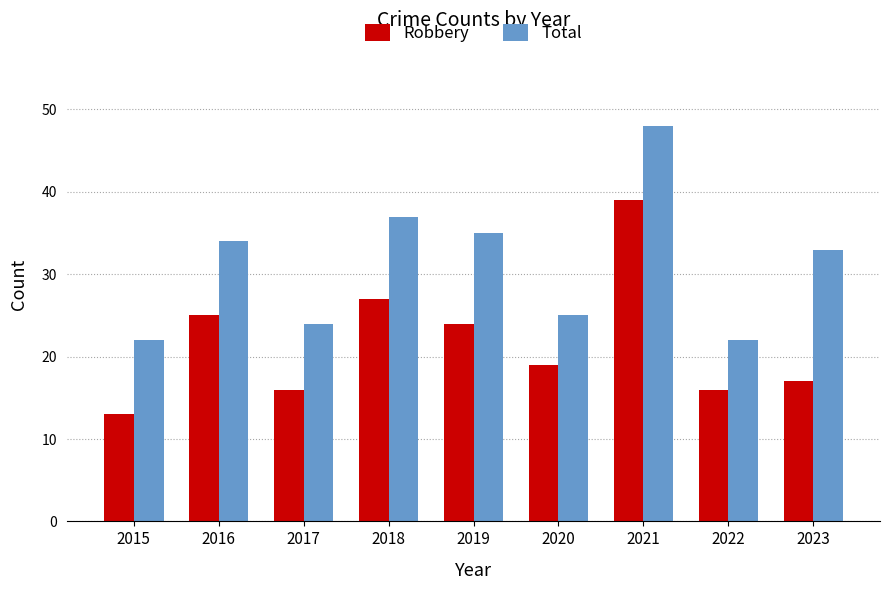

What is the difference between the highest and lowest values at 2017?

8